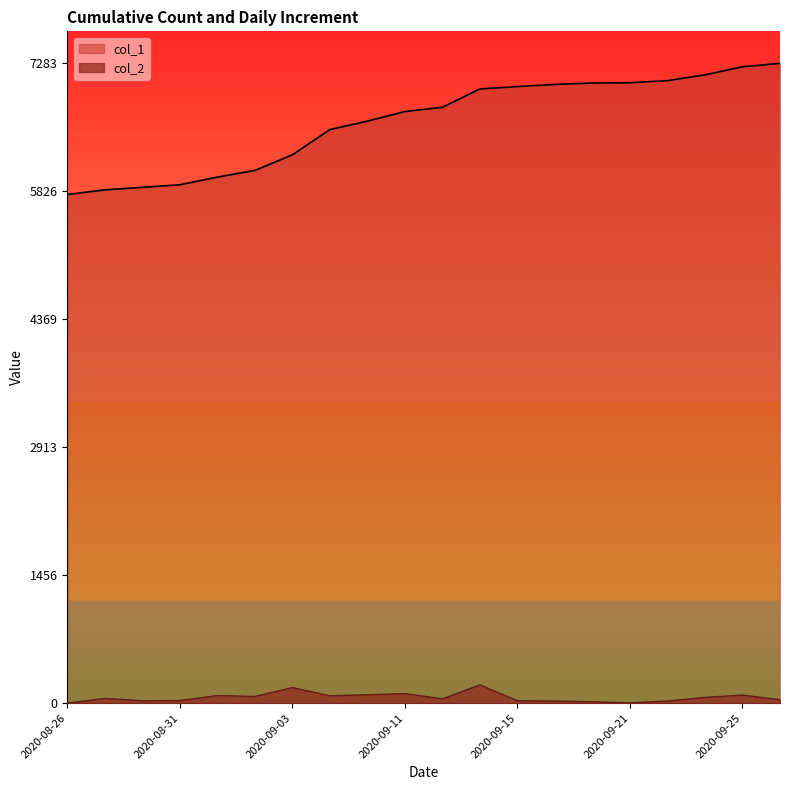

At 2020-09-26, list the series in order from largest to smallest.

col_1, col_2